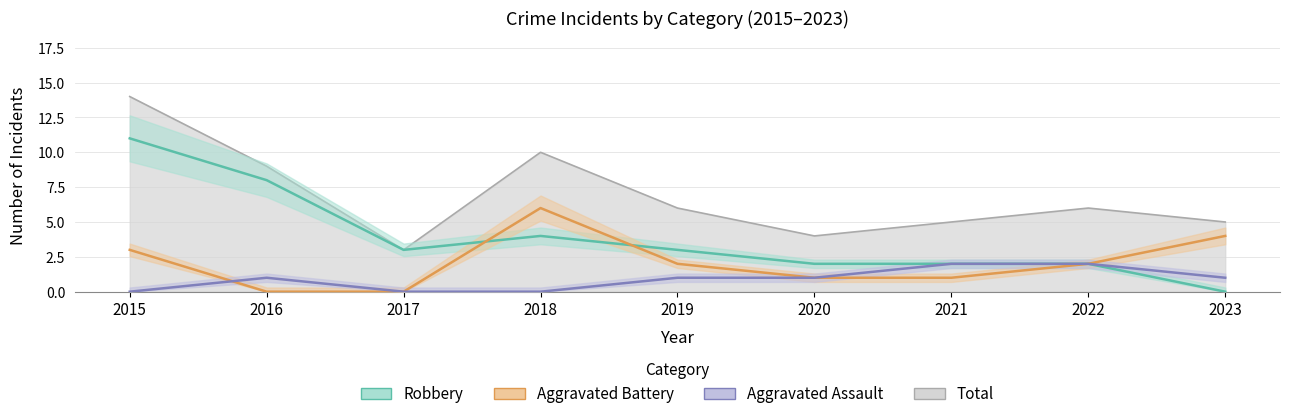

Between 2022 and 2023, which series saw the biggest shift?

Aggravated Battery